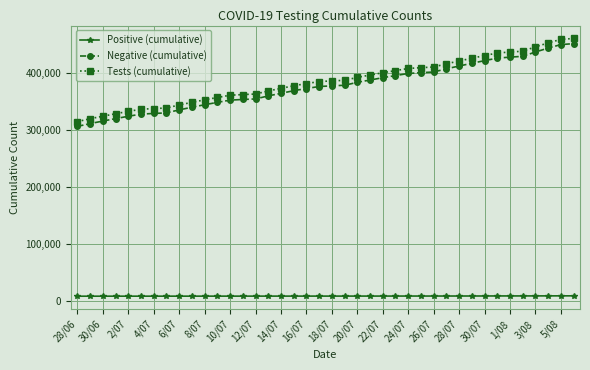

What is the value of the Negative (cumulative) point at the 3rd from the left?

315305